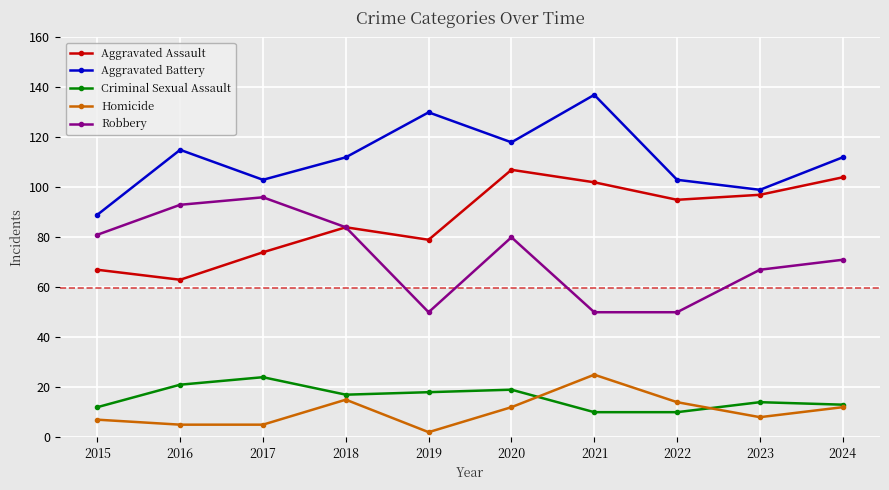

What is the value of the Criminal Sexual Assault point at the 1st from the left?

12